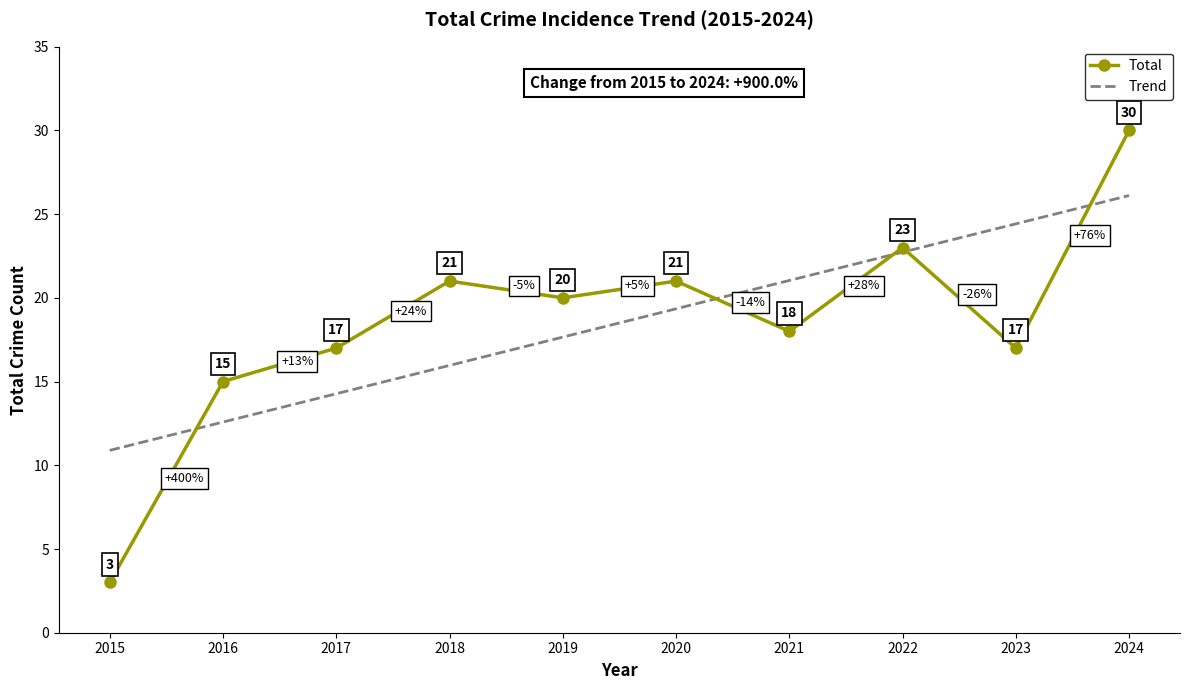

Which series has the widest spread of values?

Total